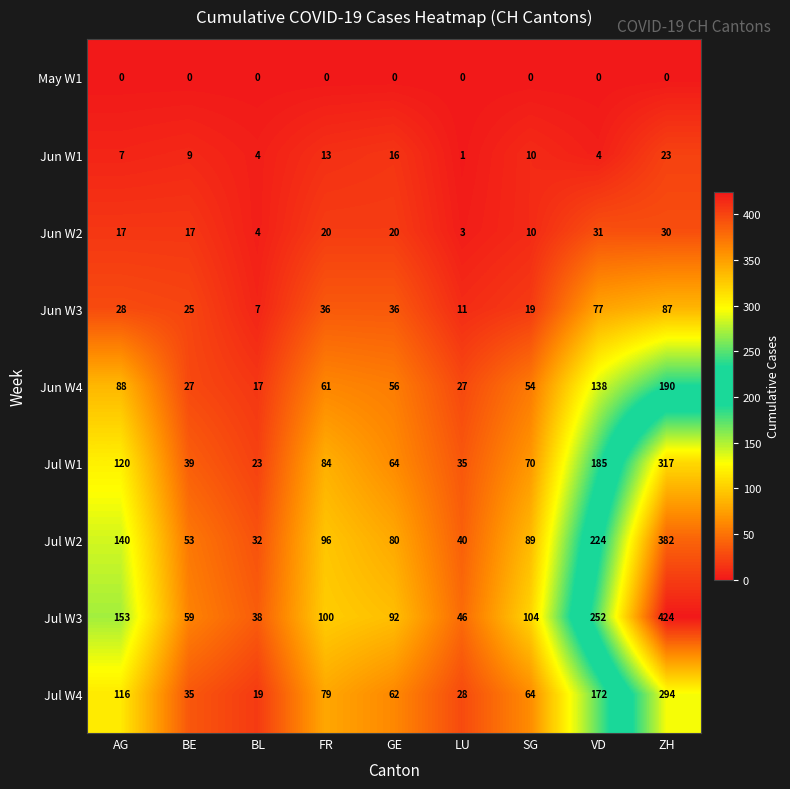

True or false: Jun W2 has a value of 4 at BL.

True